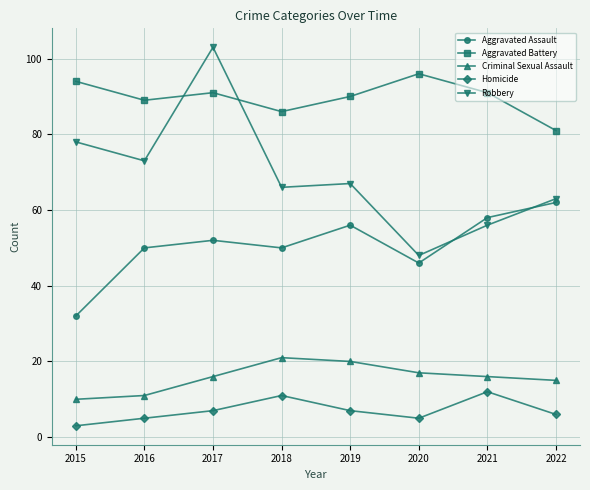

What is the value of the Homicide point at the 2nd from the left?

5